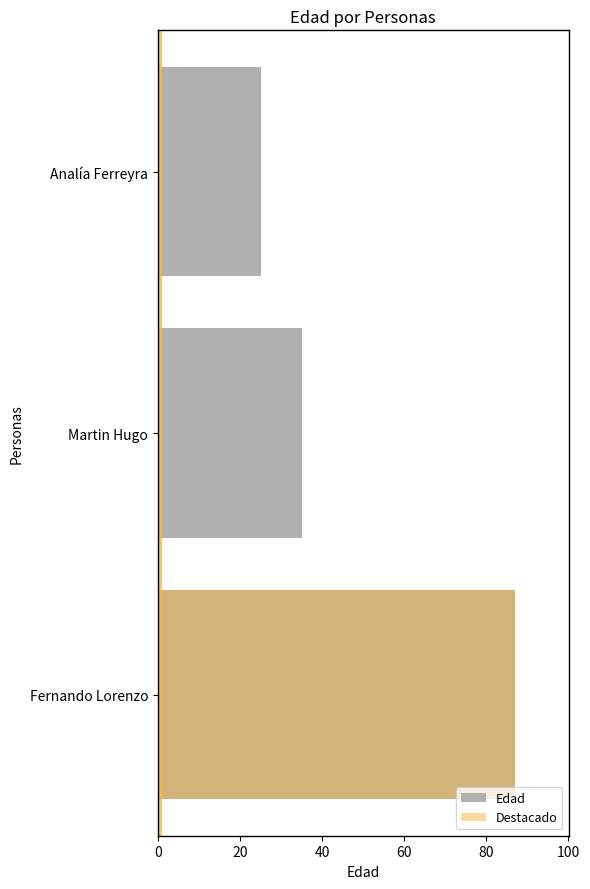

The value at Analía Ferreyra is 25. True or false?

True